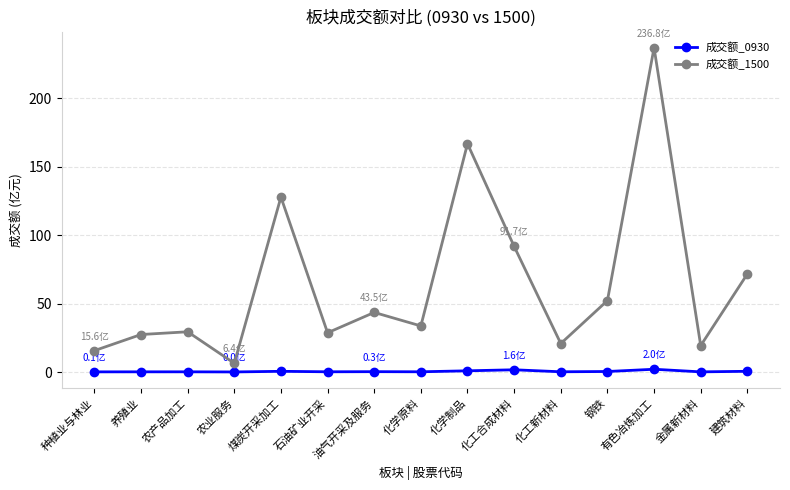

True or false: 成交额_1500 and 成交额_0930 intersect in this chart.

False